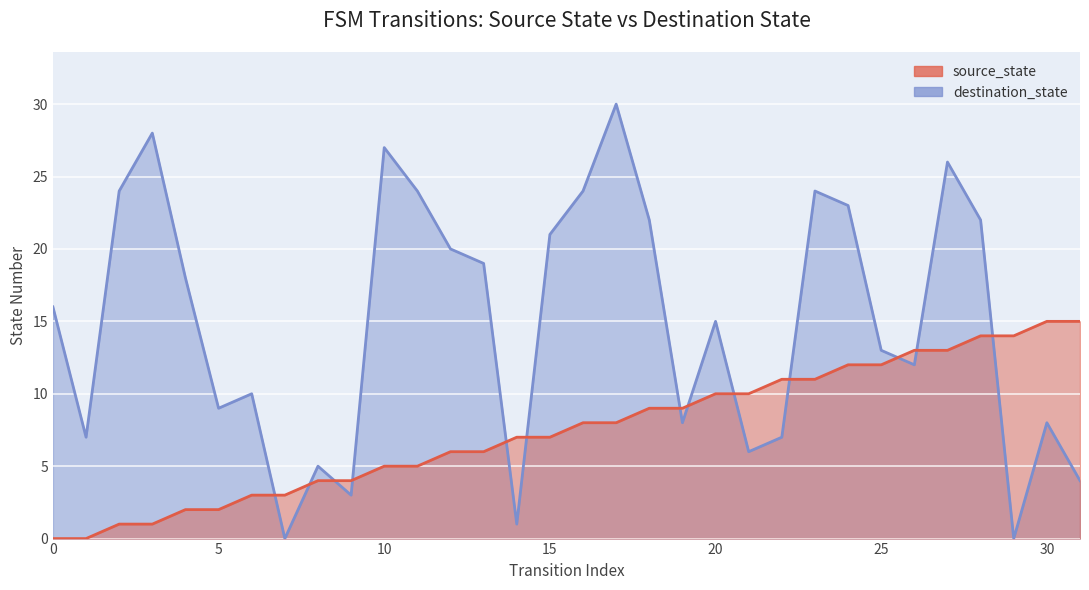

Which series has the largest range (max minus min)?

destination_state